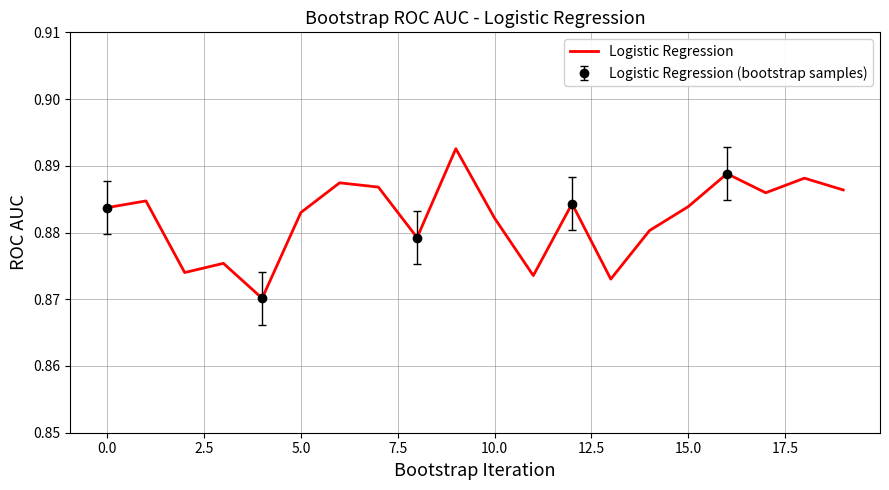

Is it true that Logistic Regression equals 0.3 at 0.0?

False